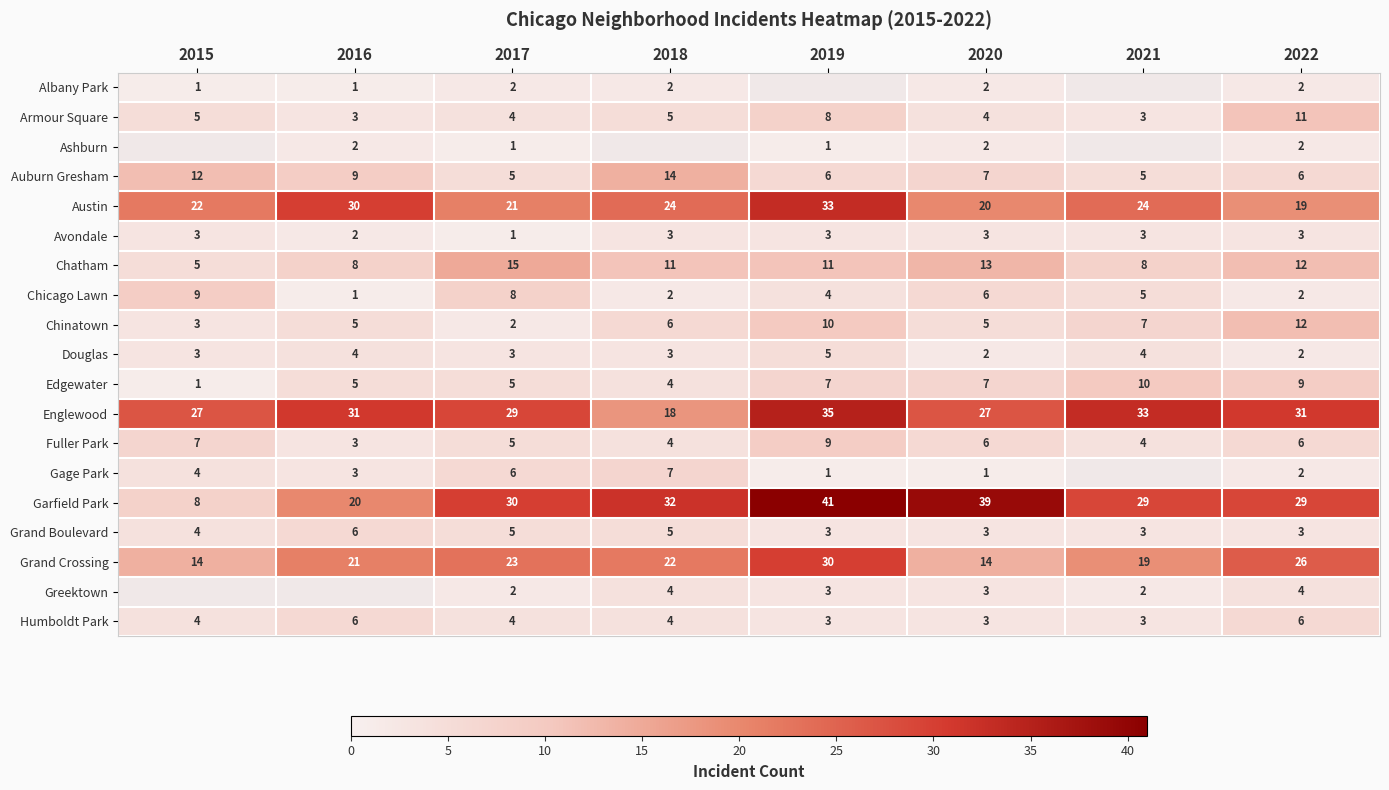

What is the lowest value of the Grand Crossing series?

14